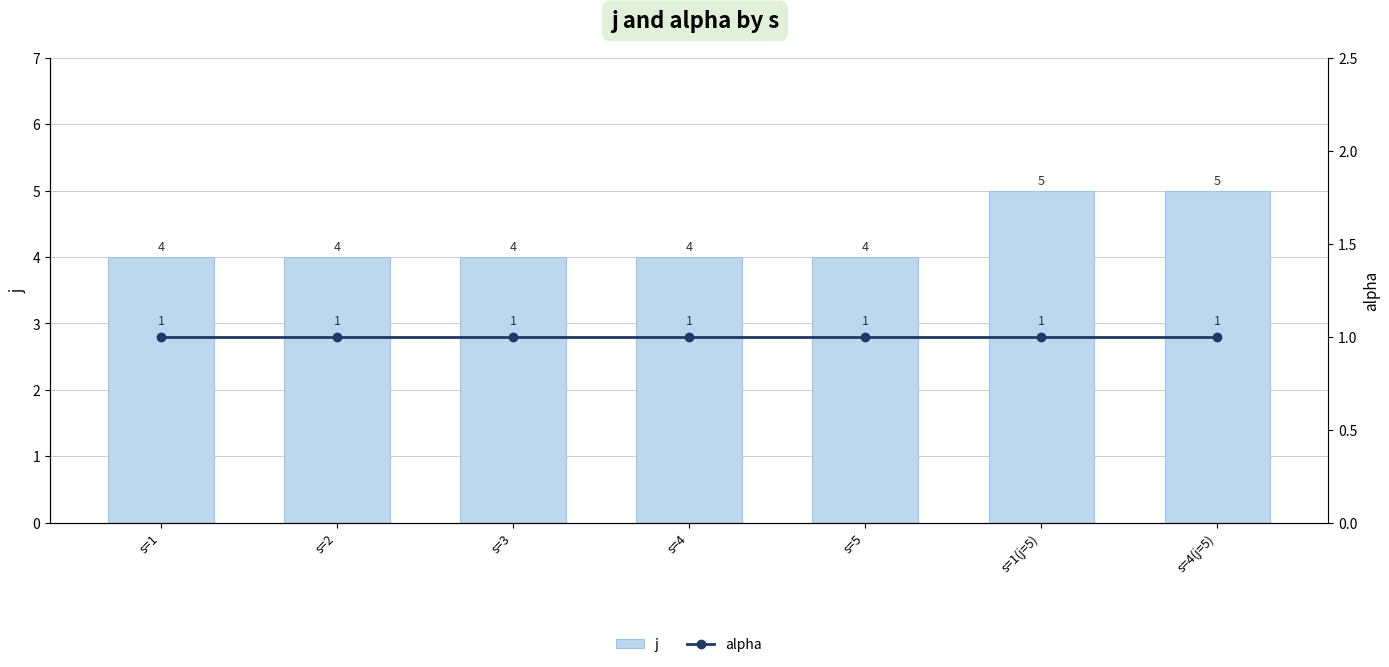

What is the label of the 5th bar from the left?

s=5